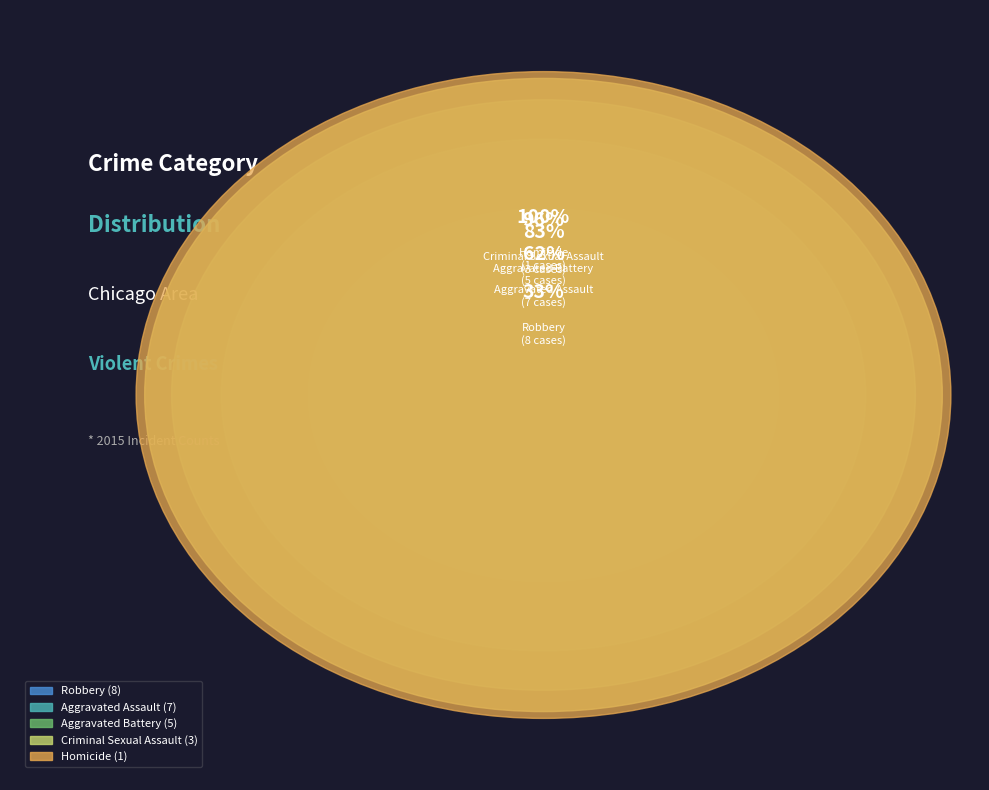

Which has a higher value, Criminal Sexual Assault or Homicide?

Criminal Sexual Assault